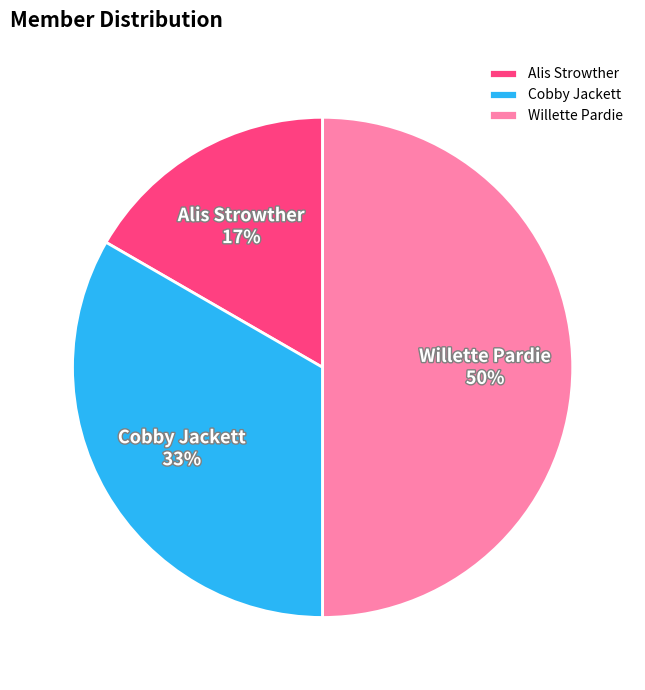

Which slice is the smallest?

Alis Strowther